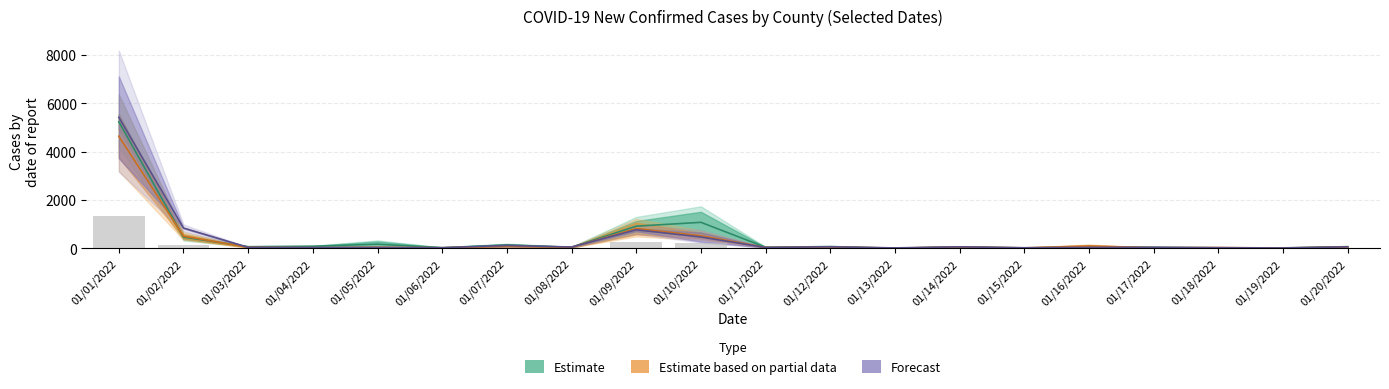

Does the chart contain any negative values?

No